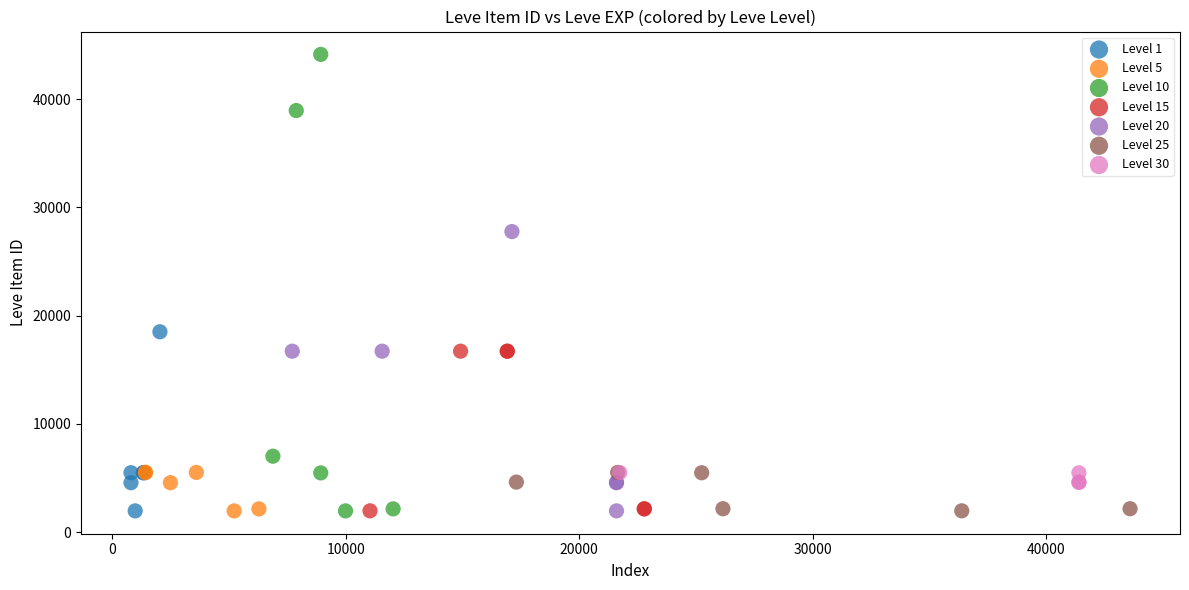

Which series has the widest spread of Y values?

Level 10